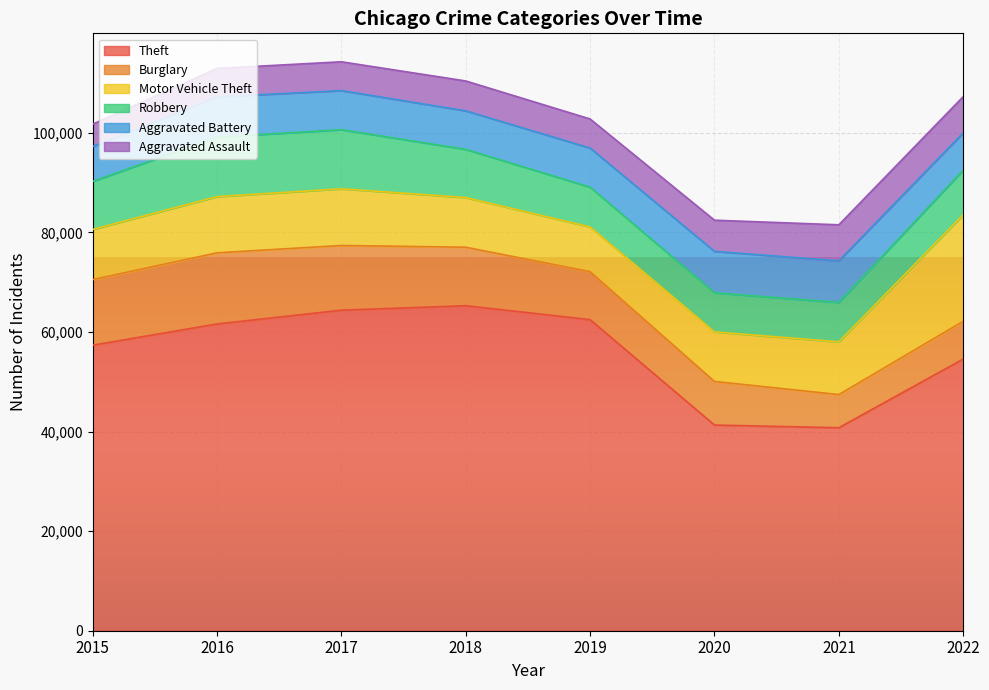

True or false: Theft has a value of 65285 at 2018.

True